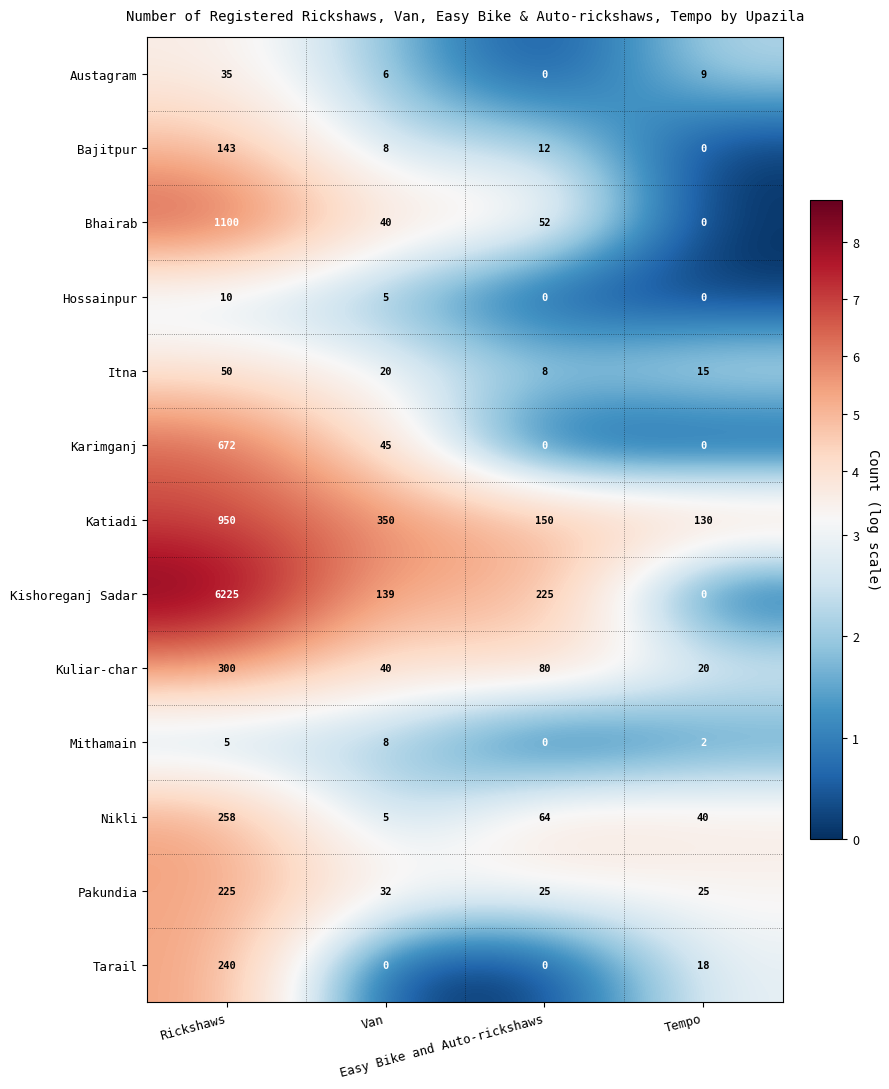

Which series has the largest total across all categories?

Kishoreganj Sadar